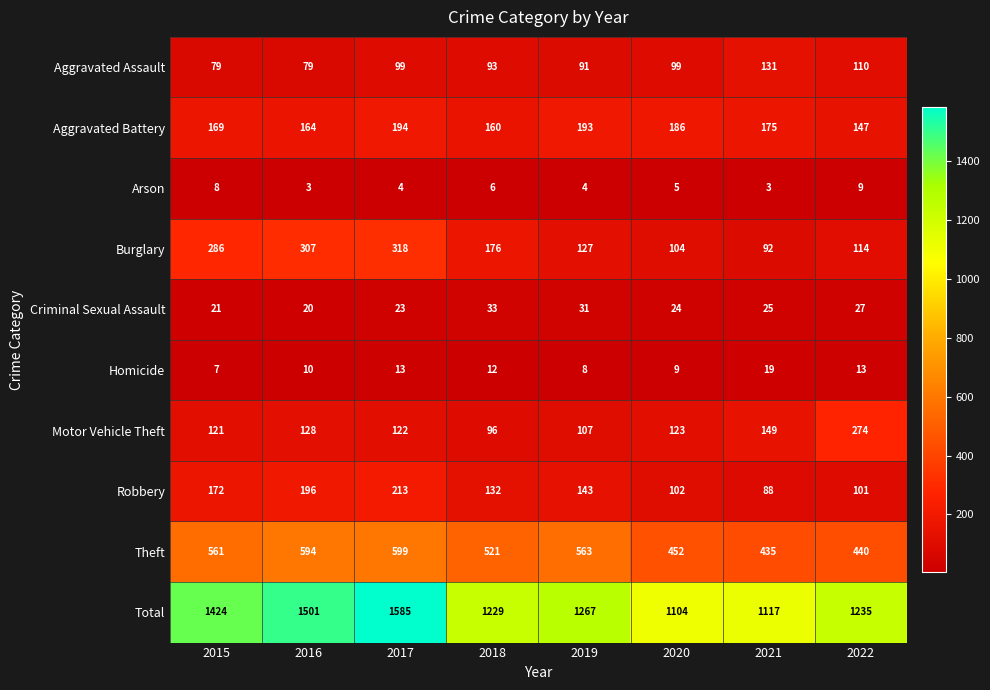

Which series has the widest spread of values?

Total